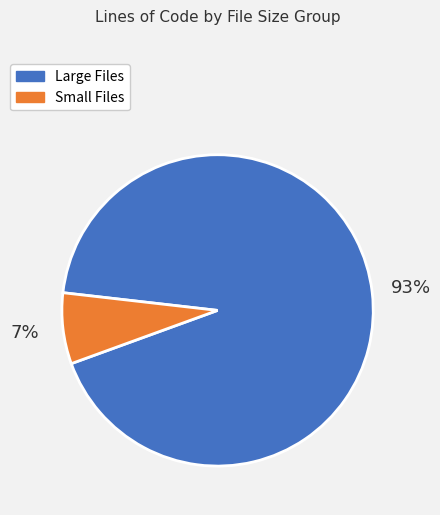

Do Large Files and Small Files together represent more than half of the pie?

Yes